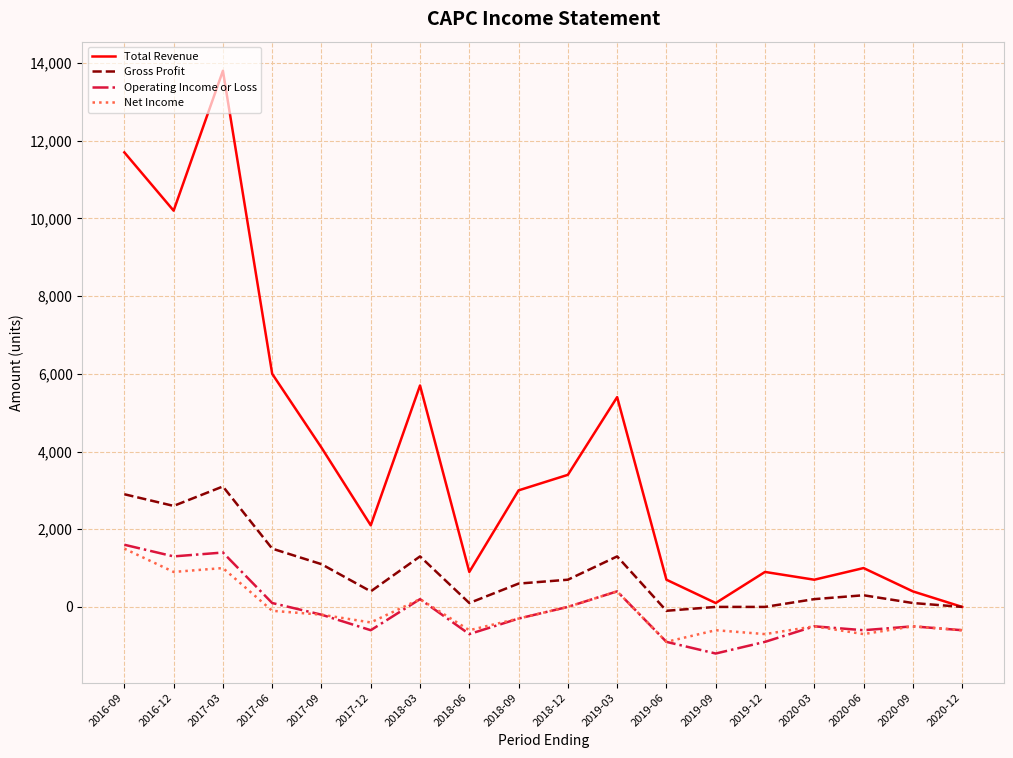

At which category is the sum across all series the highest?

2017-03